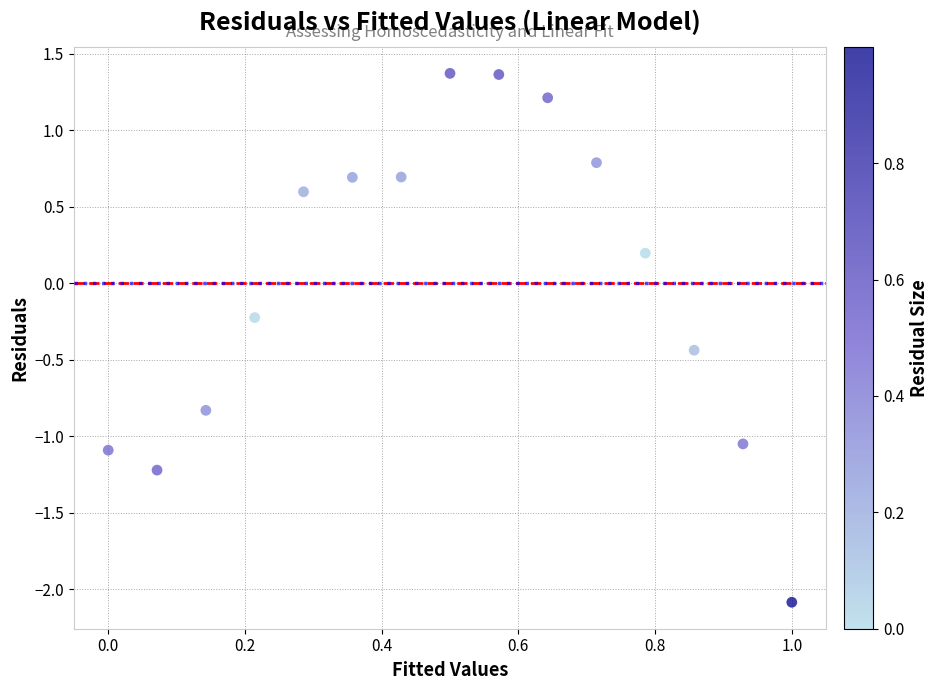

What is the range of X values (max minus min)?

1.0